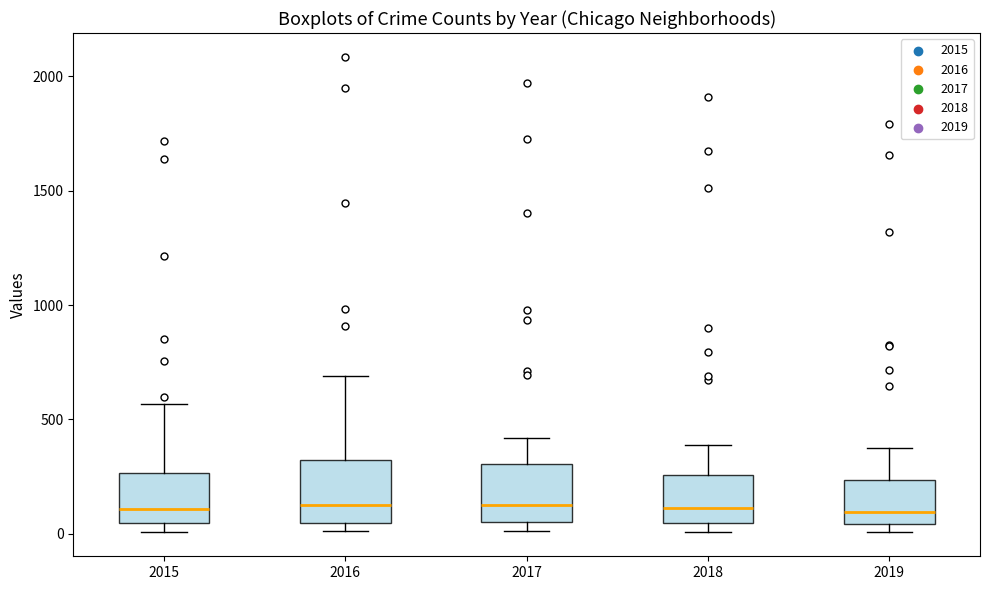

Reading left to right, read every box against the y-axis: the position of its median line, the range the box covers, and the ends of its whiskers. The values are not printed on the chart, so give them approximately, as read against the axis.

2015: median 100, box 50 to 250, whiskers 0 to 550
2016: median 150, box 50 to 300, whiskers 0 to 700
2017: median 100, box 50 to 300, whiskers 0 to 400
2018: median 100, box 50 to 250, whiskers 0 to 400
2019: median 100, box 50 to 250, whiskers 0 to 400